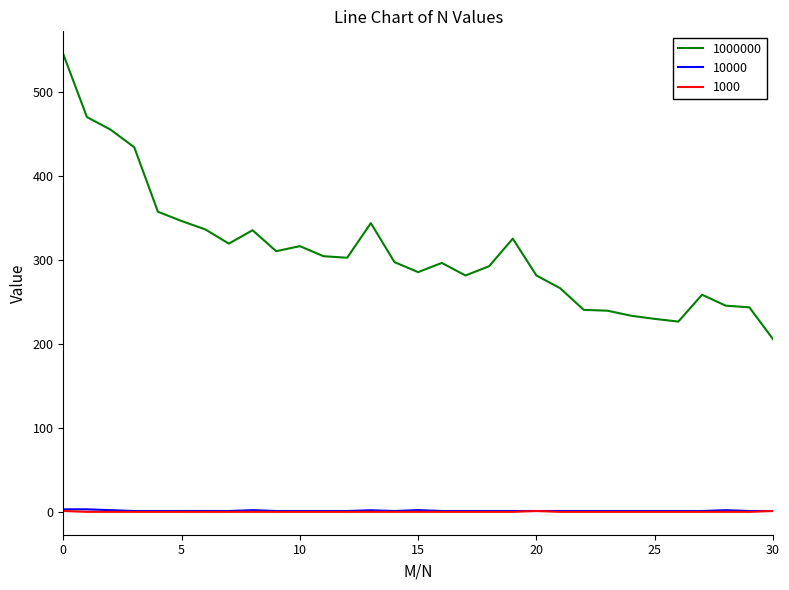

What is the difference between the maximum and minimum values in the 1000000 series?

339.0